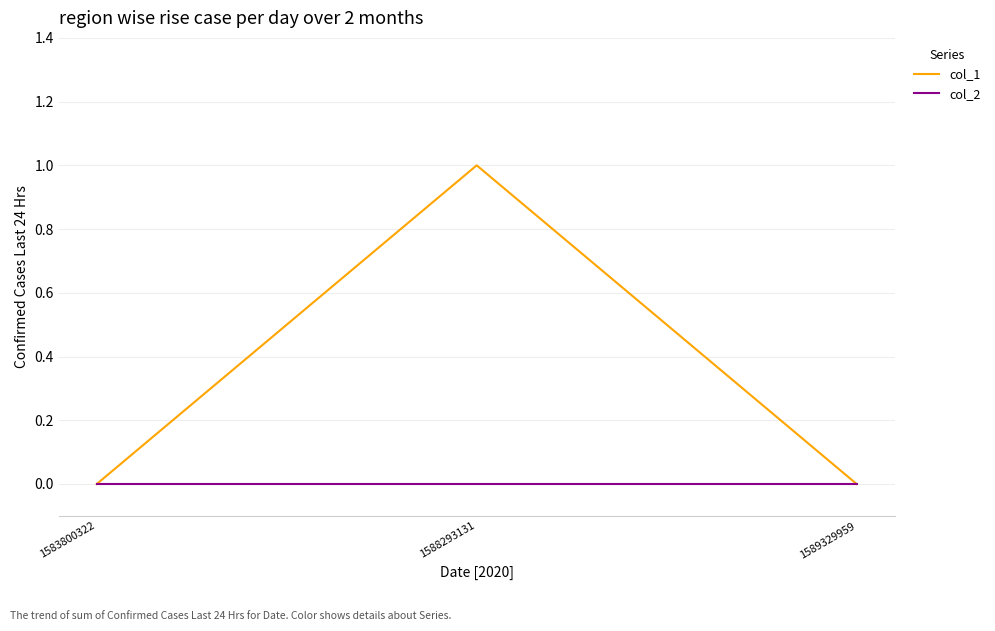

Count the number of data series in this chart.

2